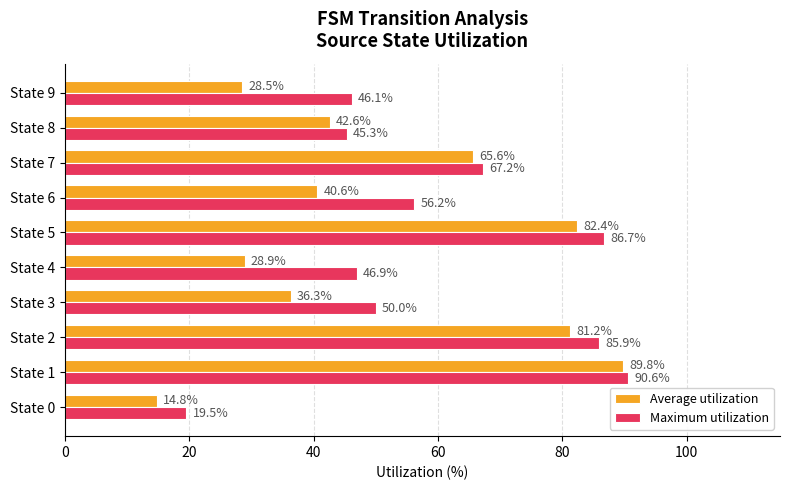

The value of Maximum utilization at State 4 is 46.9. True or false?

True